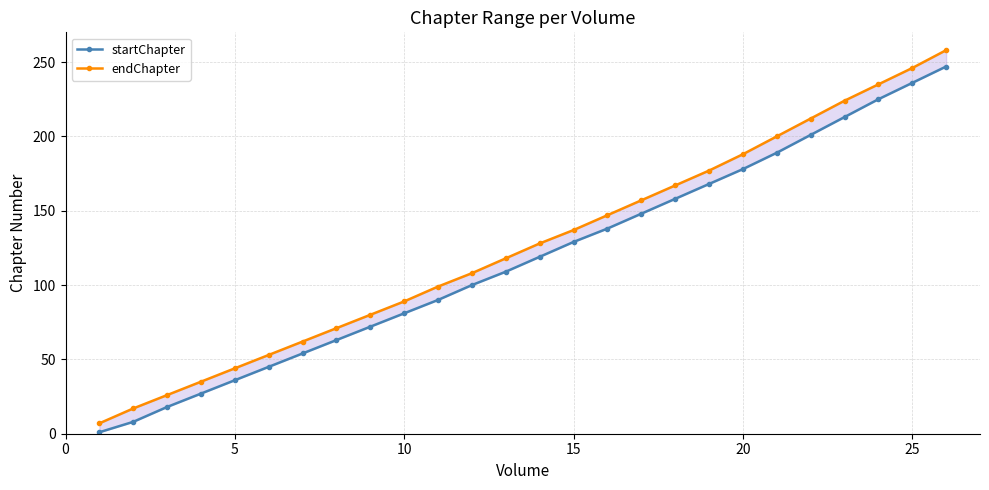

The endChapter series shows 11 at 10. True or false?

False